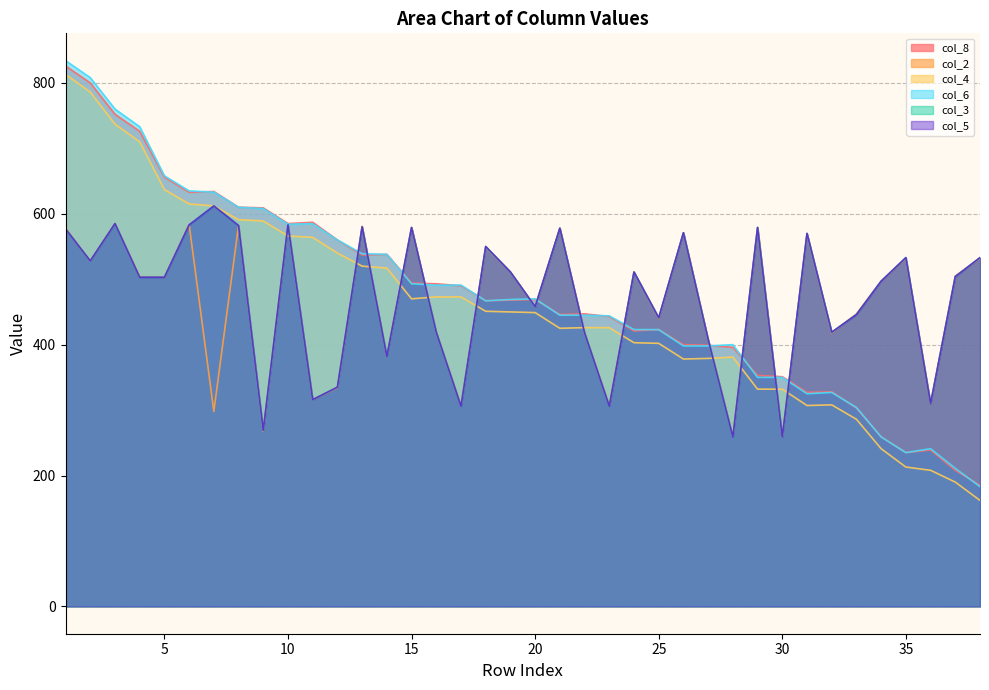

What is the average value of the col_5 series?

471